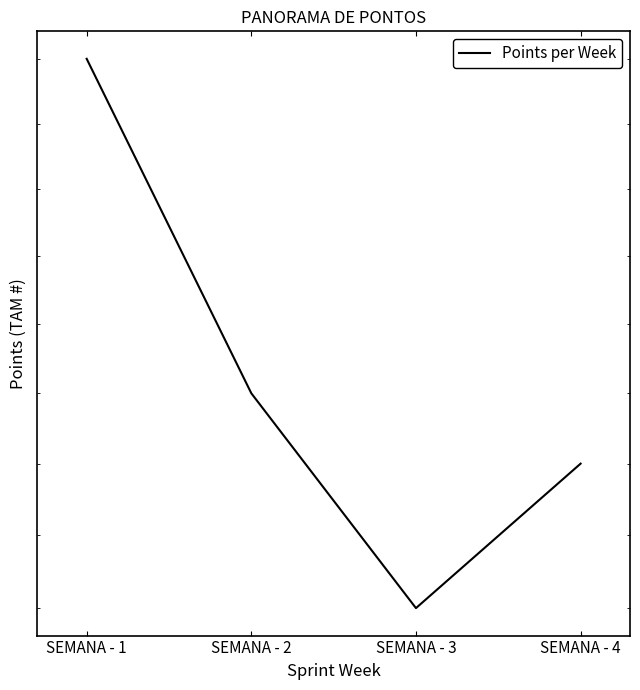

What is the difference between the maximum and minimum values?

8